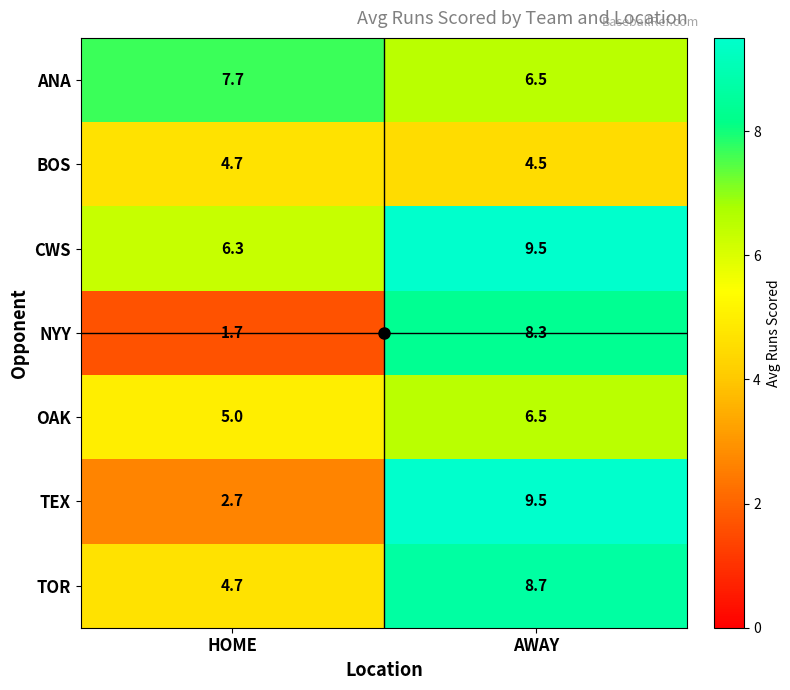

List the labels in order of BOS value, smallest first.

AWAY, HOME